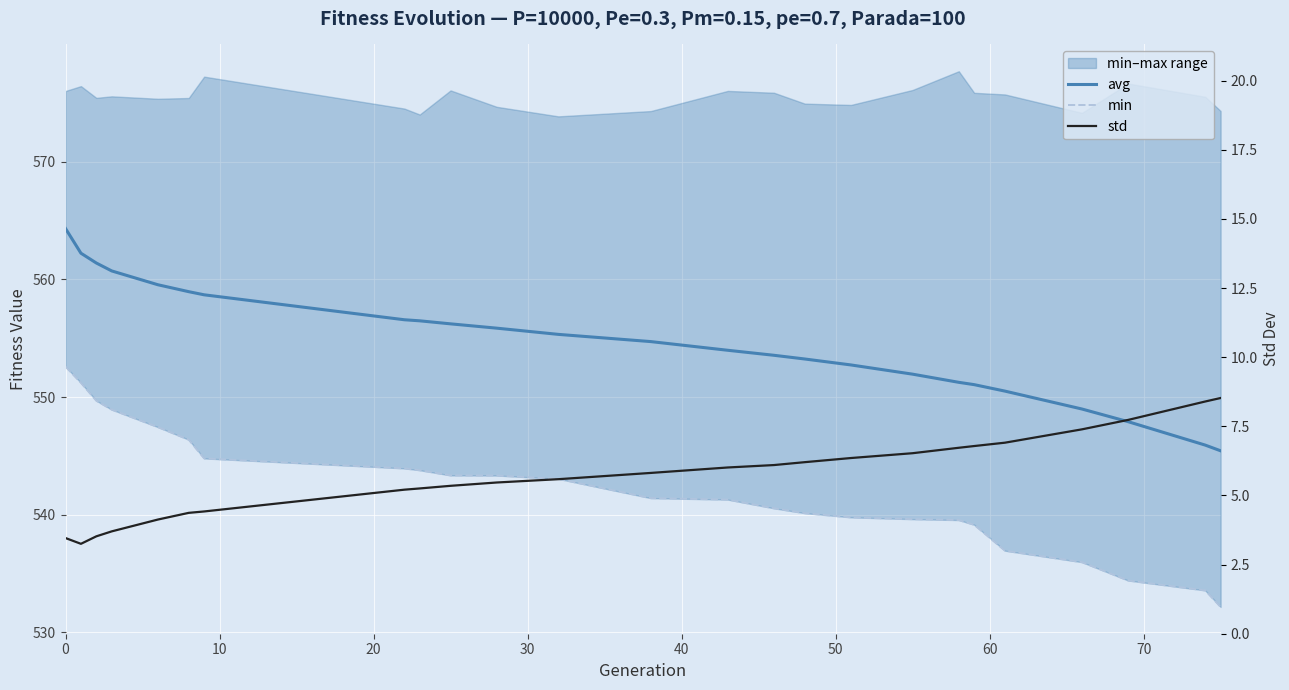

Rank the series by their maximum value, from lowest to highest.

std, min, avg